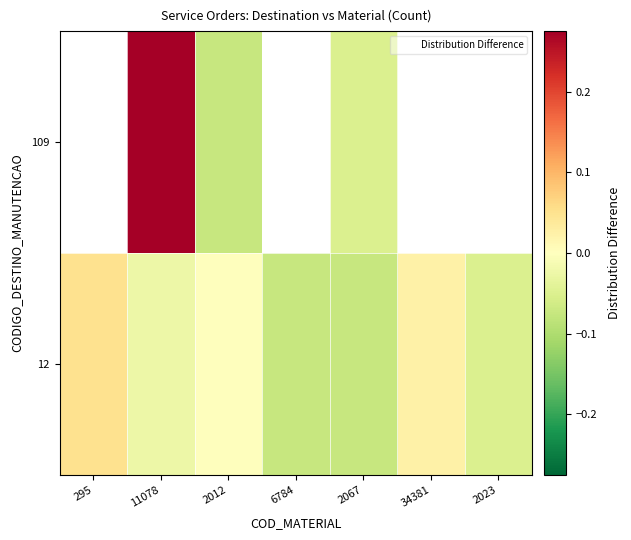

What is the greatest value displayed?

0.3